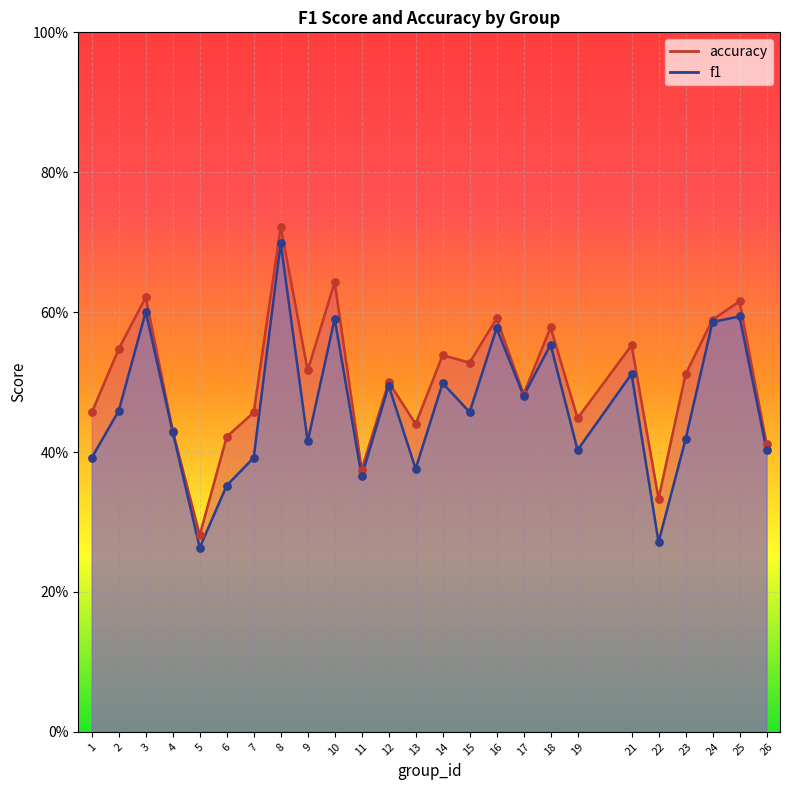

What are all the series names shown in the legend?

f1, accuracy